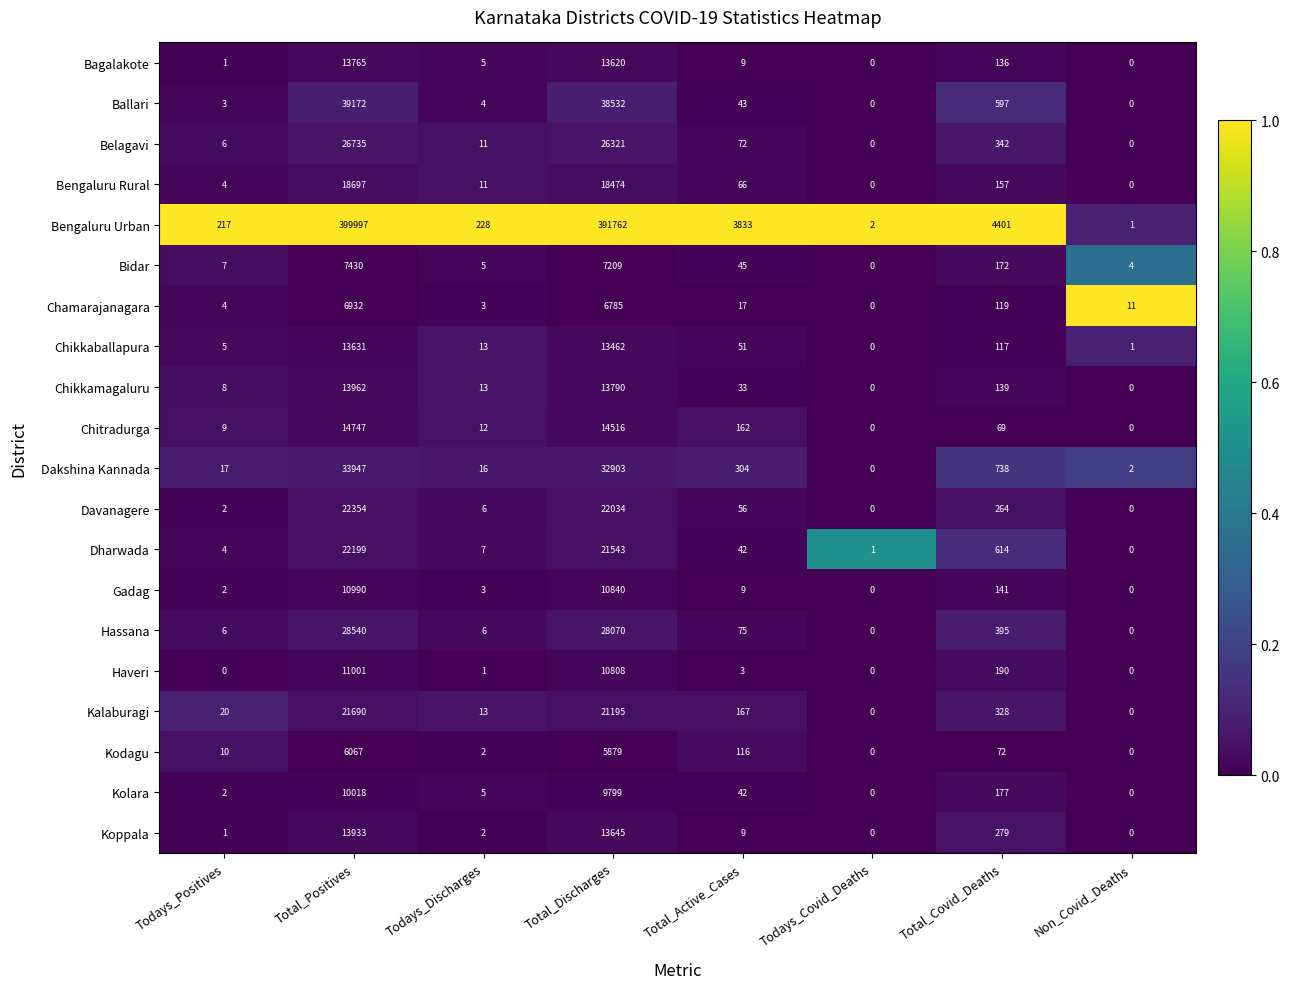

Between Todays_Discharges and Total_Covid_Deaths, which series saw the biggest shift?

Bengaluru Urban